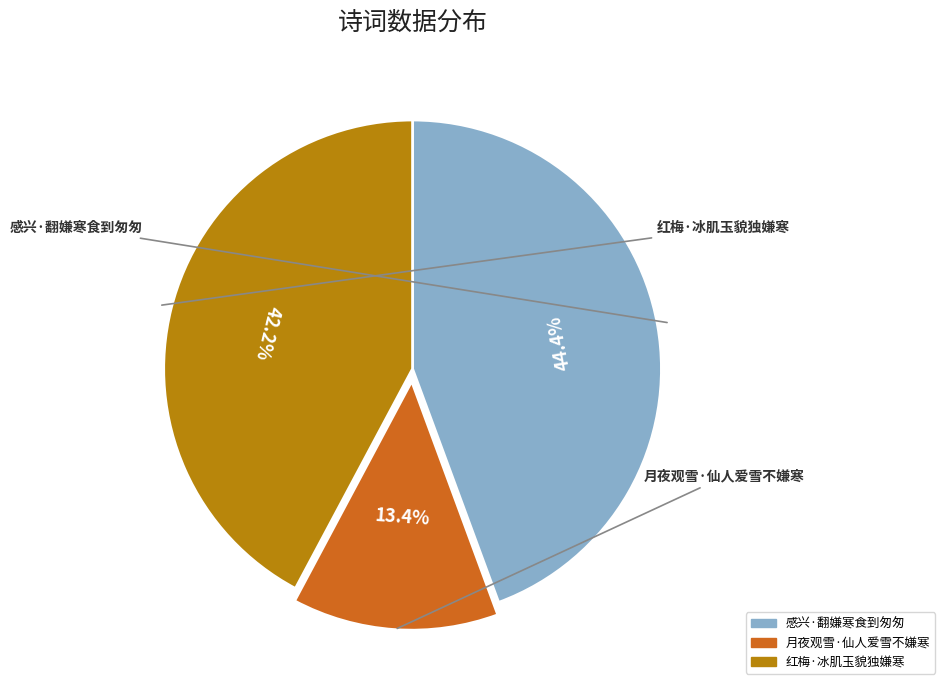

Does 红梅·冰肌玉貌独嫌寒 account for over 50% of the chart?

No